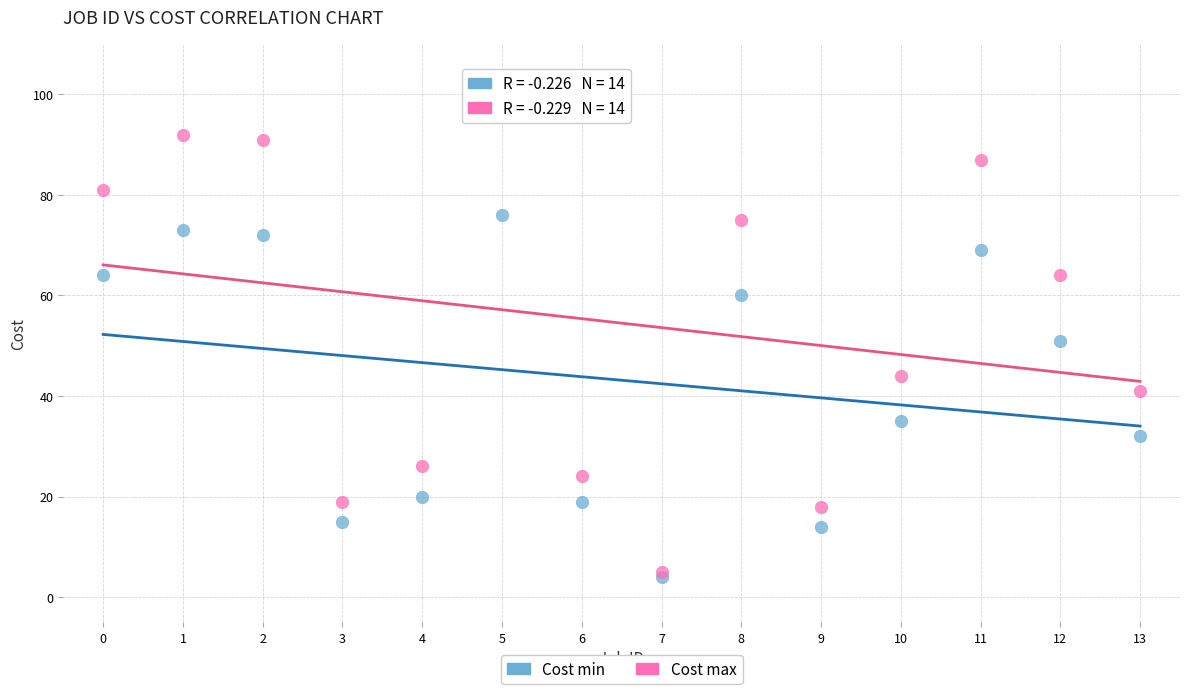

What are all the series names shown in the legend?

Cost min, Cost max